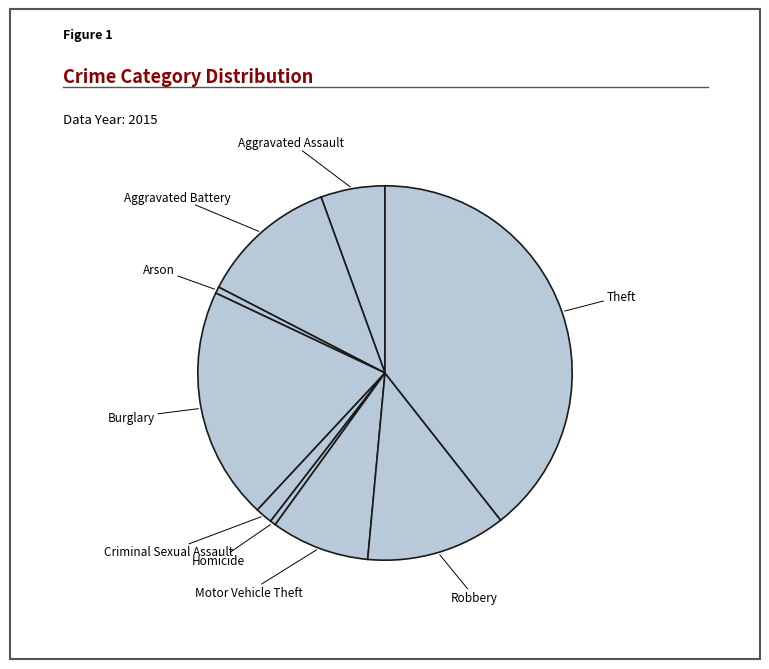

Which category has the smallest portion of the pie?

Homicide